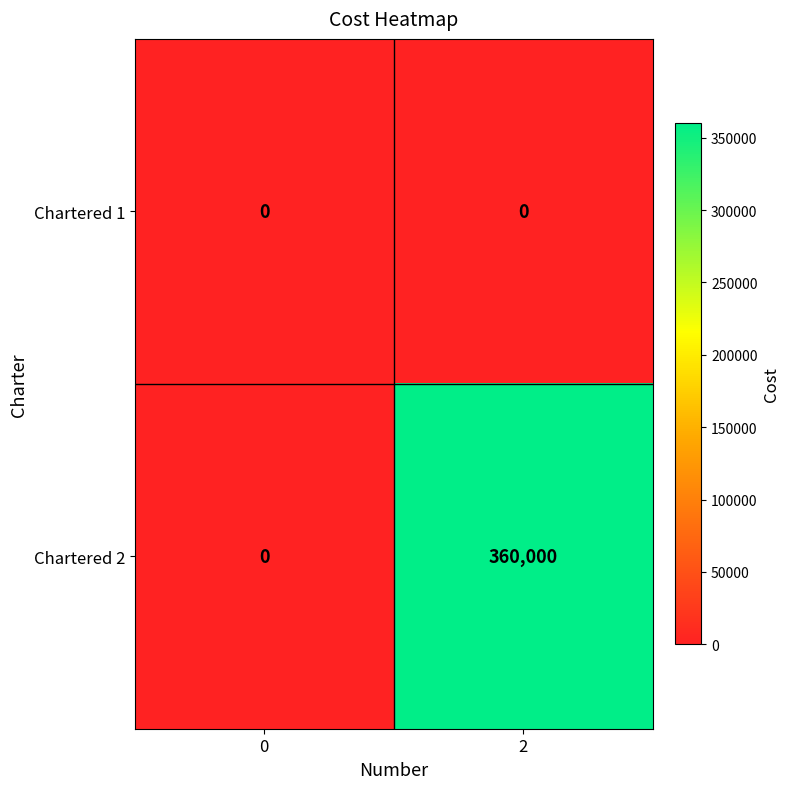

Between 0 and 2, which series saw the biggest shift?

Chartered 2